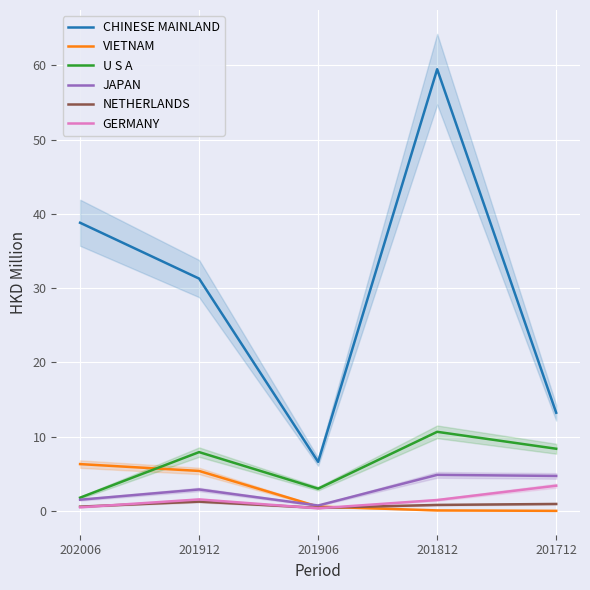

How many lines are shown in the chart?

6